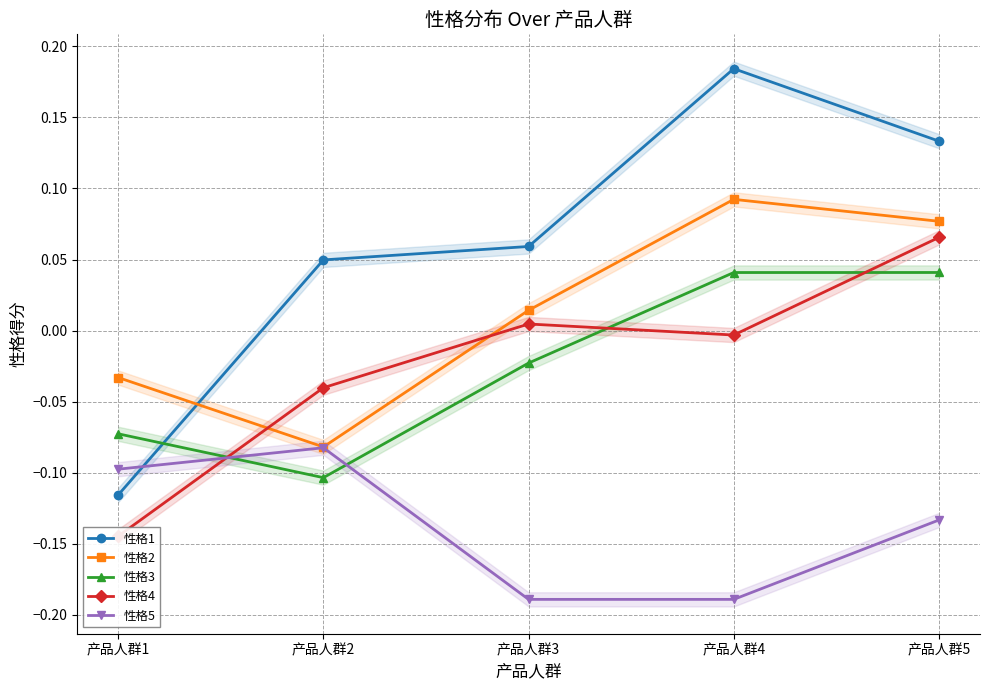

Between which two adjacent categories do 性格2 and 性格4 first intersect?

产品人群1 and 产品人群2